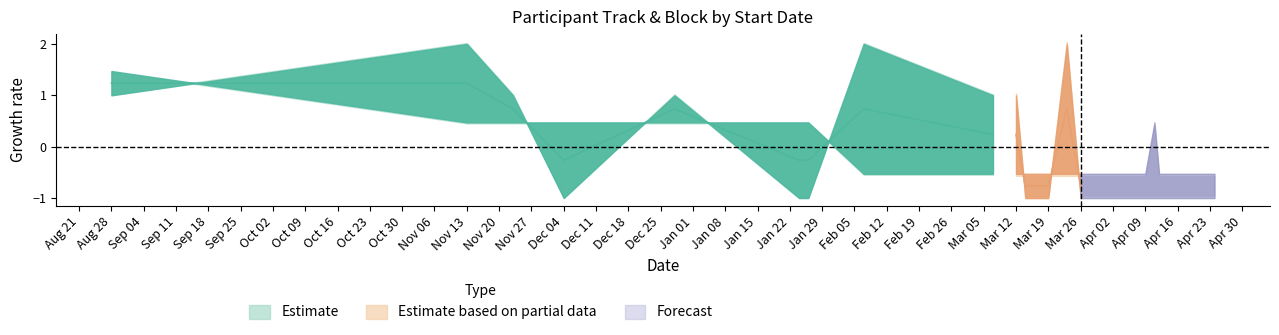

How many interior local valleys does the Block series have?

2